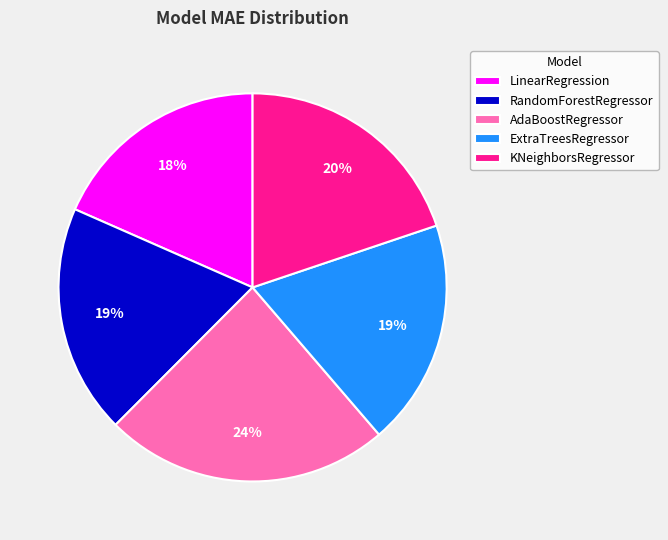

What is the ratio of the value at RandomForestRegressor to the value at ExtraTreesRegressor?

1.0